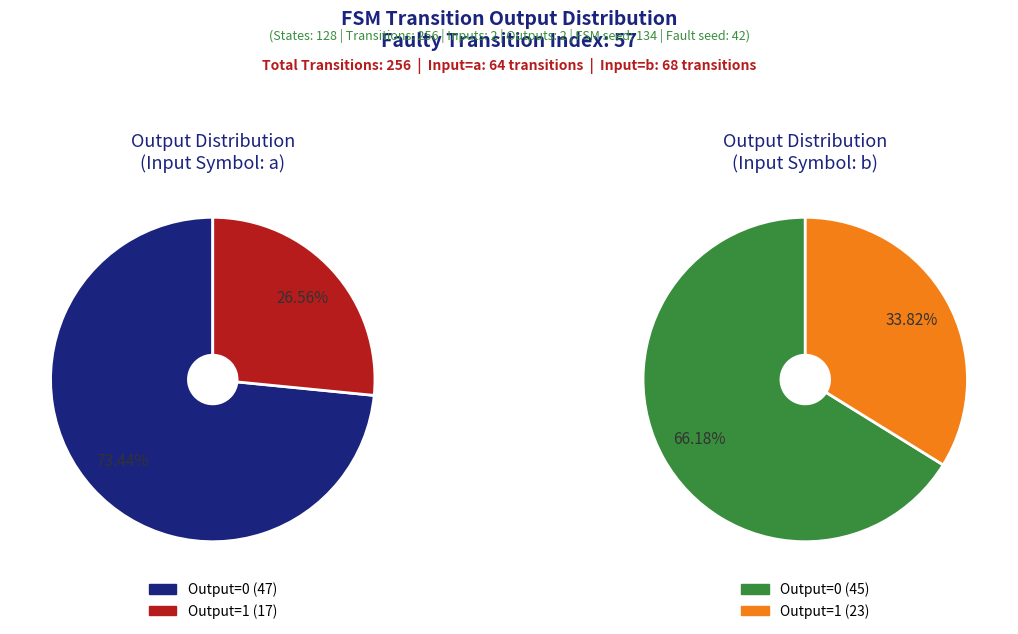

Count the number of slices in the pie.

4